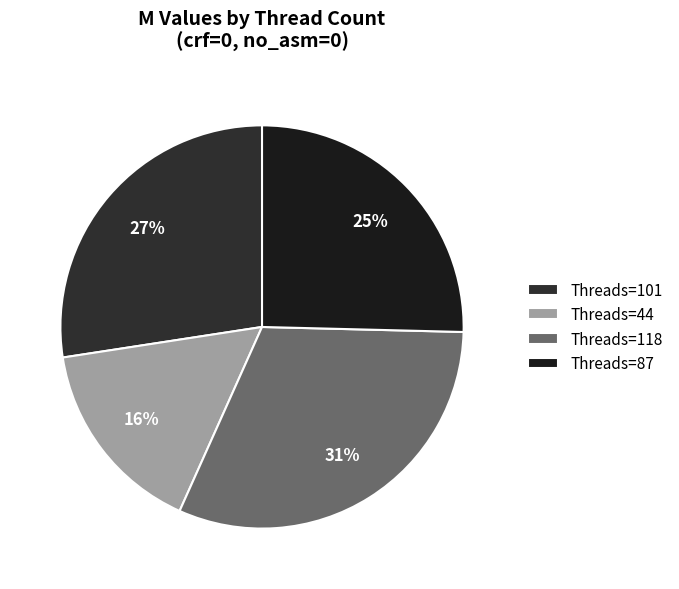

Which slice is the smallest?

Threads=44